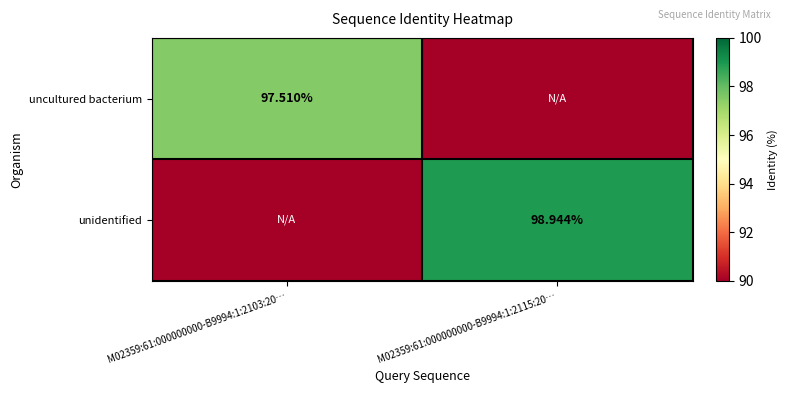

What is the difference between the maximum and minimum values in the uncultured bacterium series?

97.5